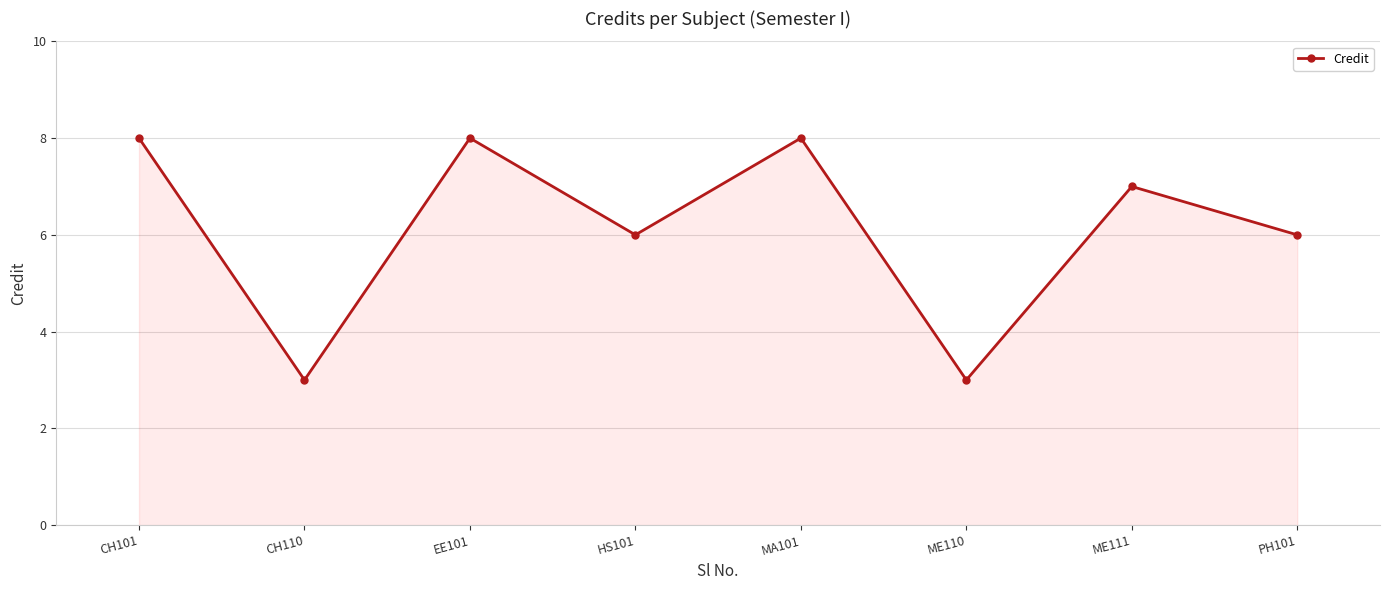

Does the chart have visible grid lines?

Yes